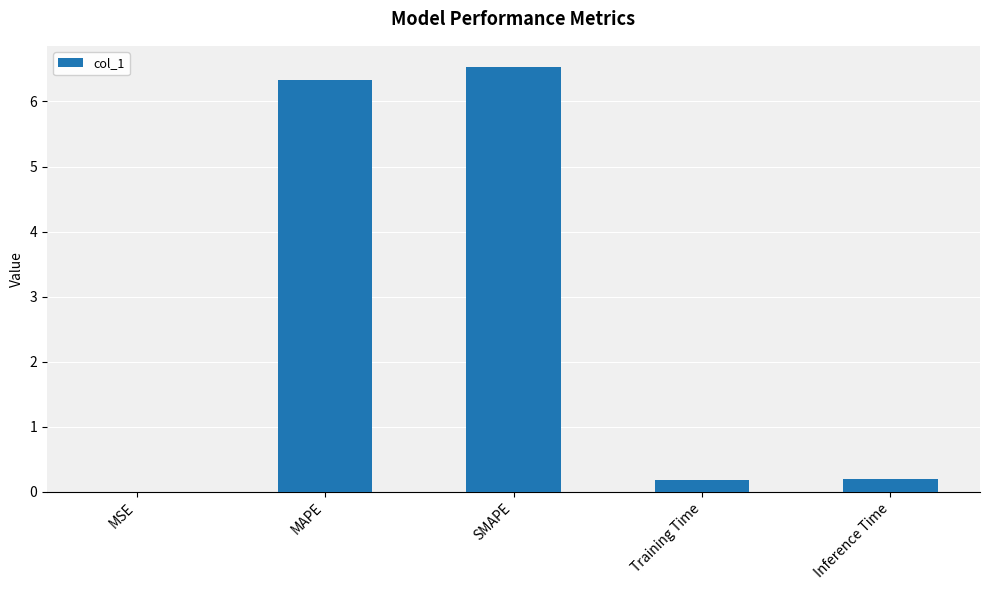

What is the sum of the values at MAPE and Inference Time?

6.5